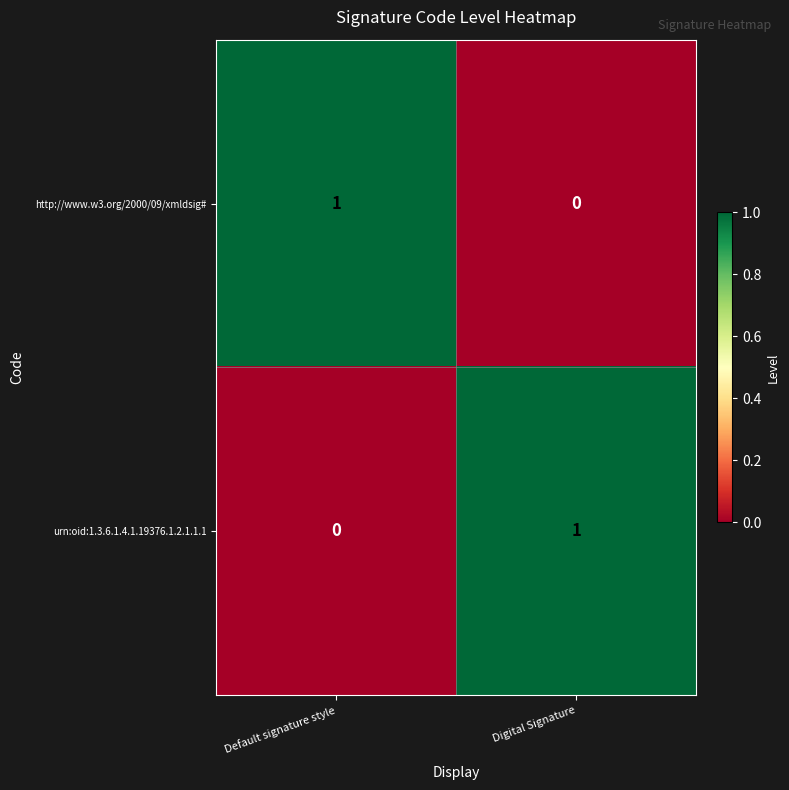

Which category has the highest value in the http://www.w3.org/2000/09/xmldsig# series?

Default signature style